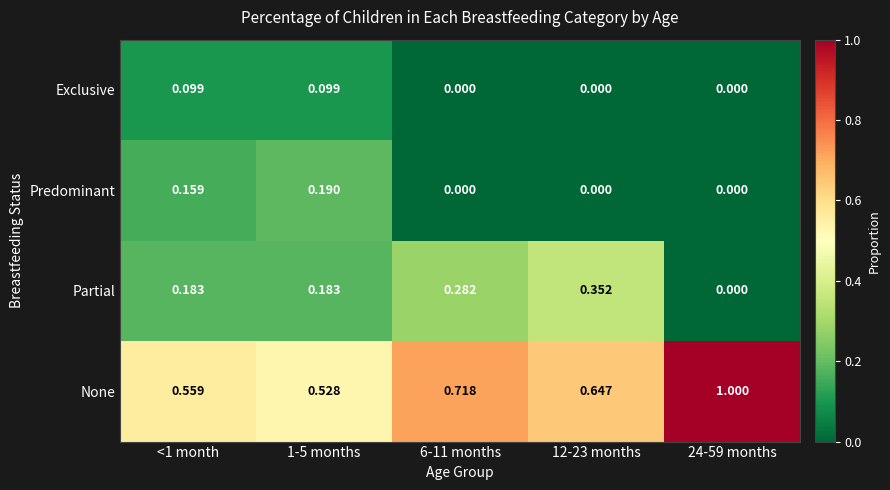

Which series has the largest total across all categories?

None